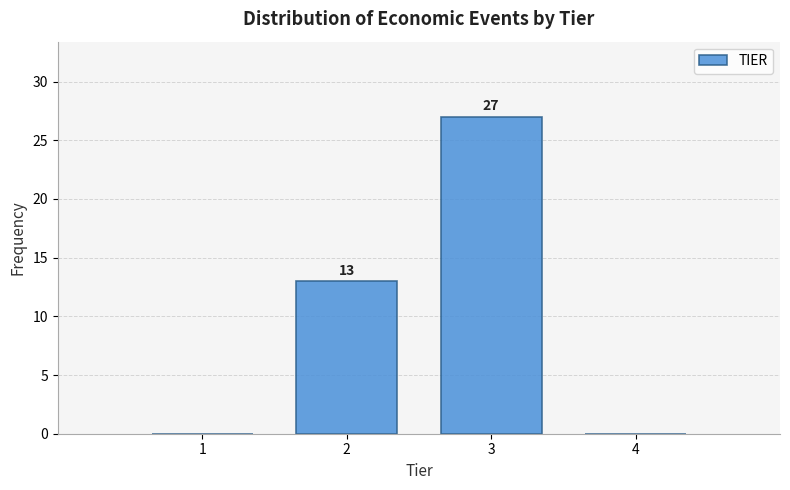

Which range on the x-axis has the tallest bar?

2.5 to 3.5